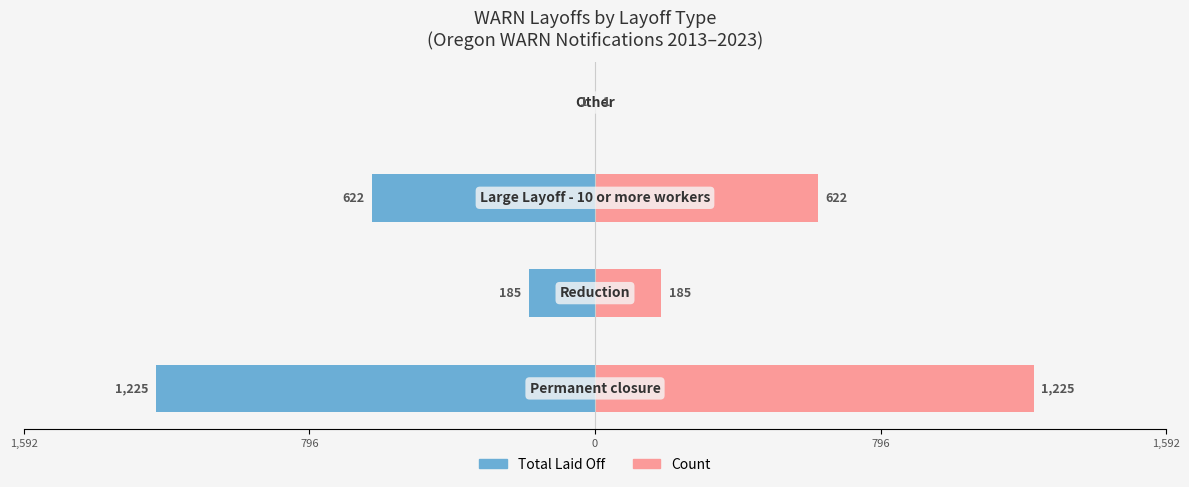

Count the Count values in the range 185 to 1225.

3